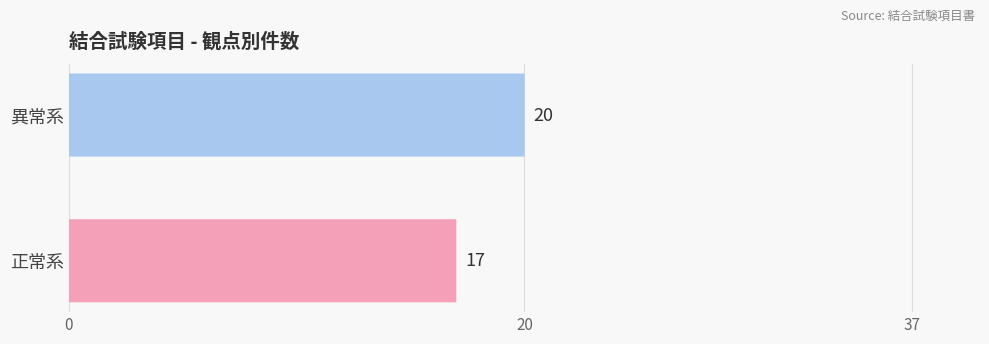

Reading left to right, transcribe all the data shown in this chart.

17	20